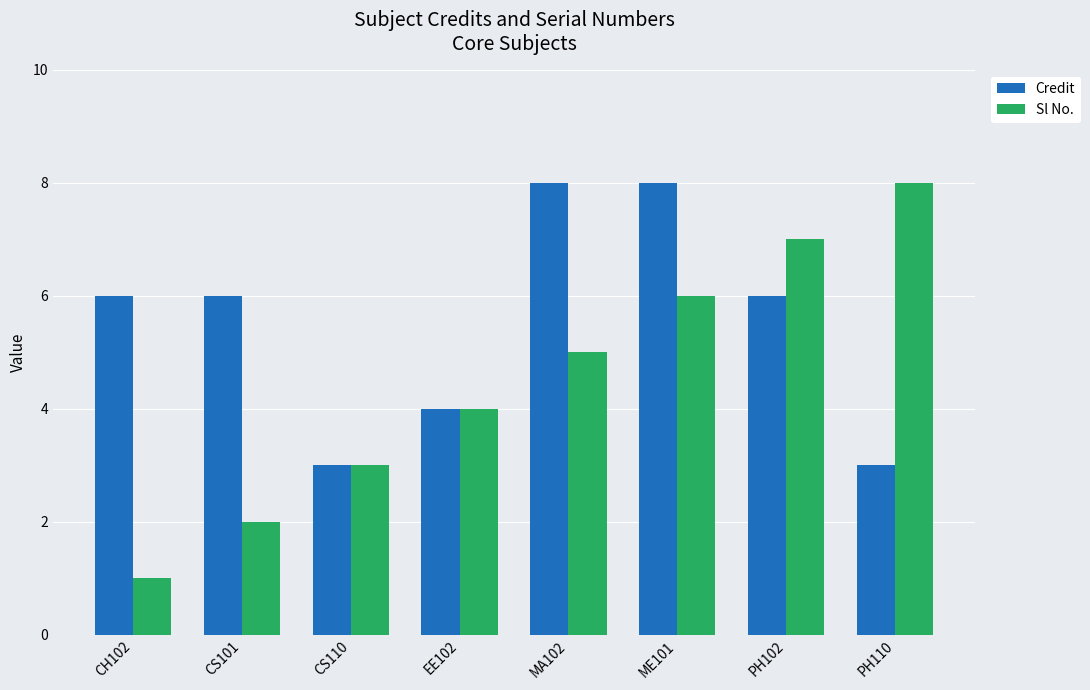

What is the maximum value for Sl No.?

8